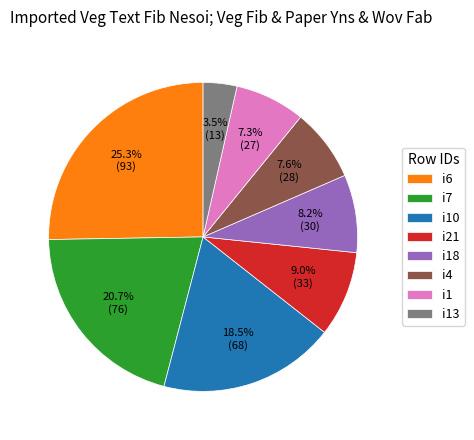

How much of the chart is everything except i6?

74.7%